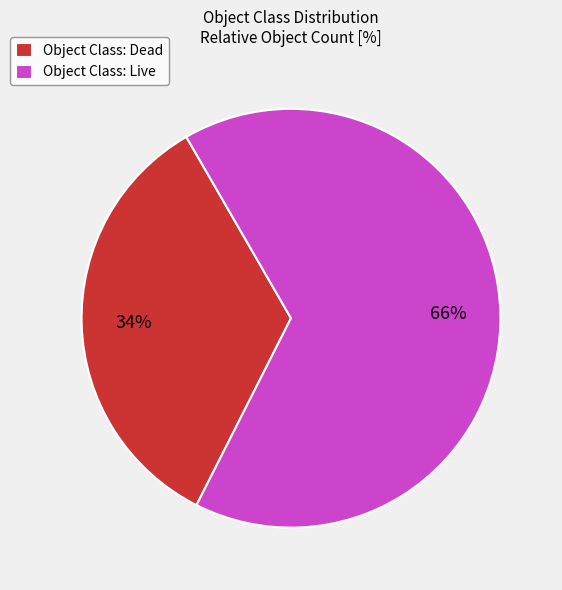

Does Object Class: Live account for over 50% of the chart?

Yes